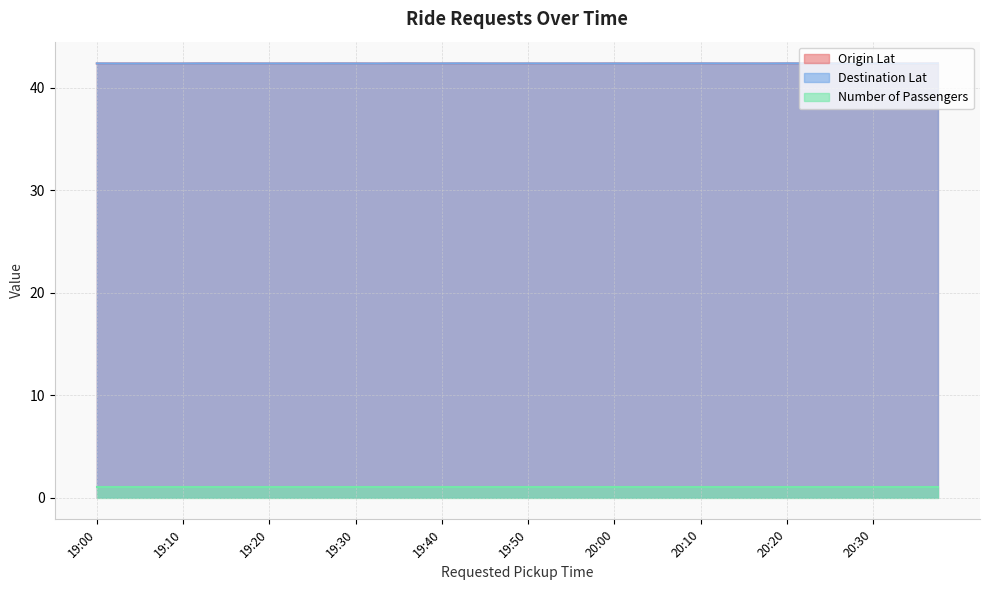

Which series has the largest range (max minus min)?

Origin Lat